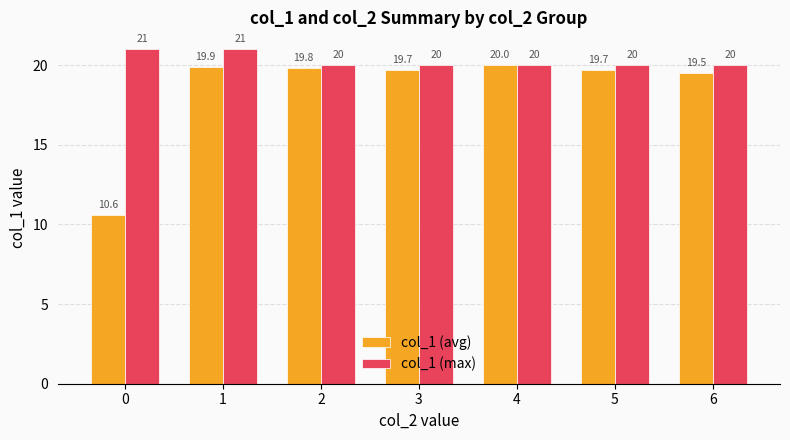

List the series in order of their overall mean, lowest first.

col_1 (avg), col_1 (max)